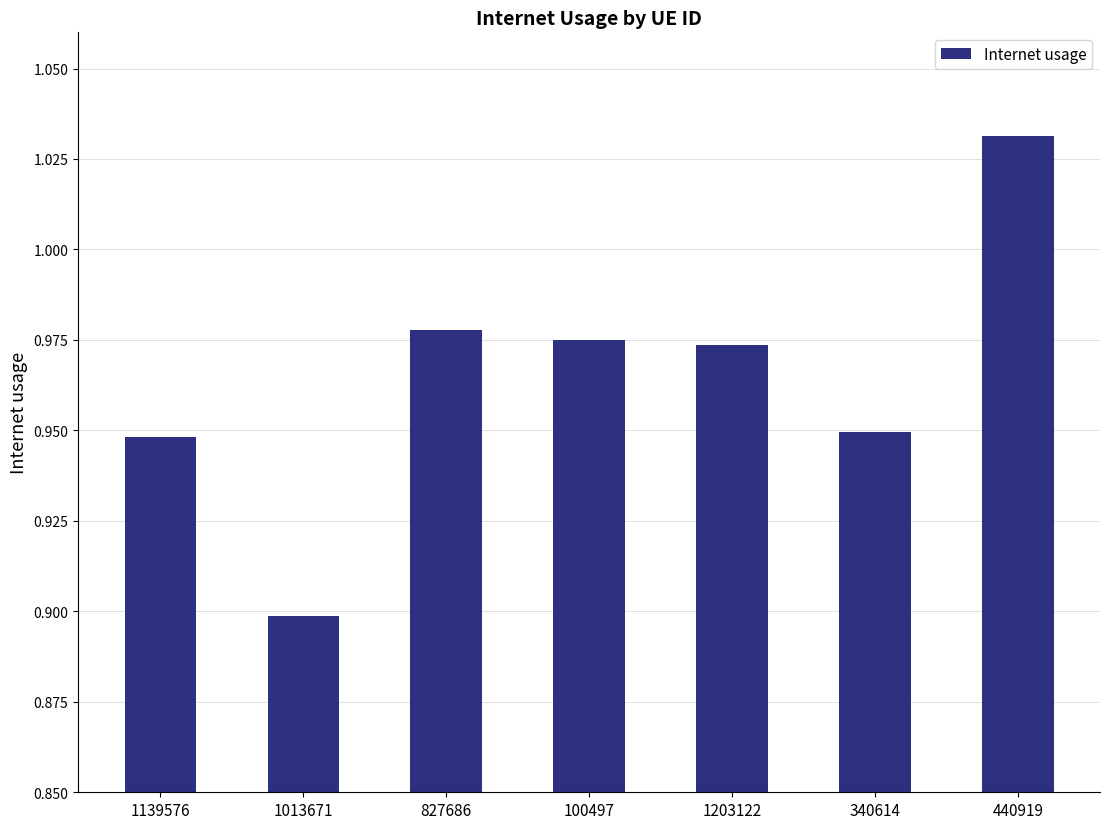

What is the difference between the values at 1203122 and 1013671?

0.1